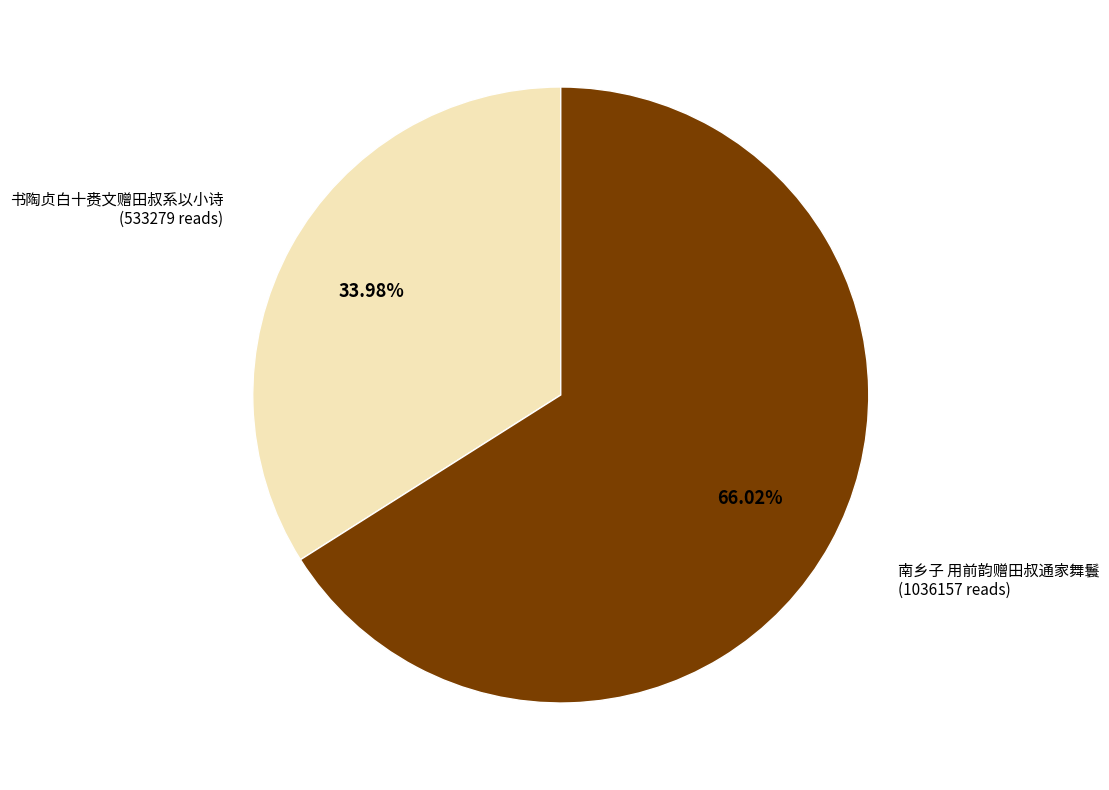

Is 南乡子 用前韵赠田叔通家舞鬟 the majority of the pie?

Yes